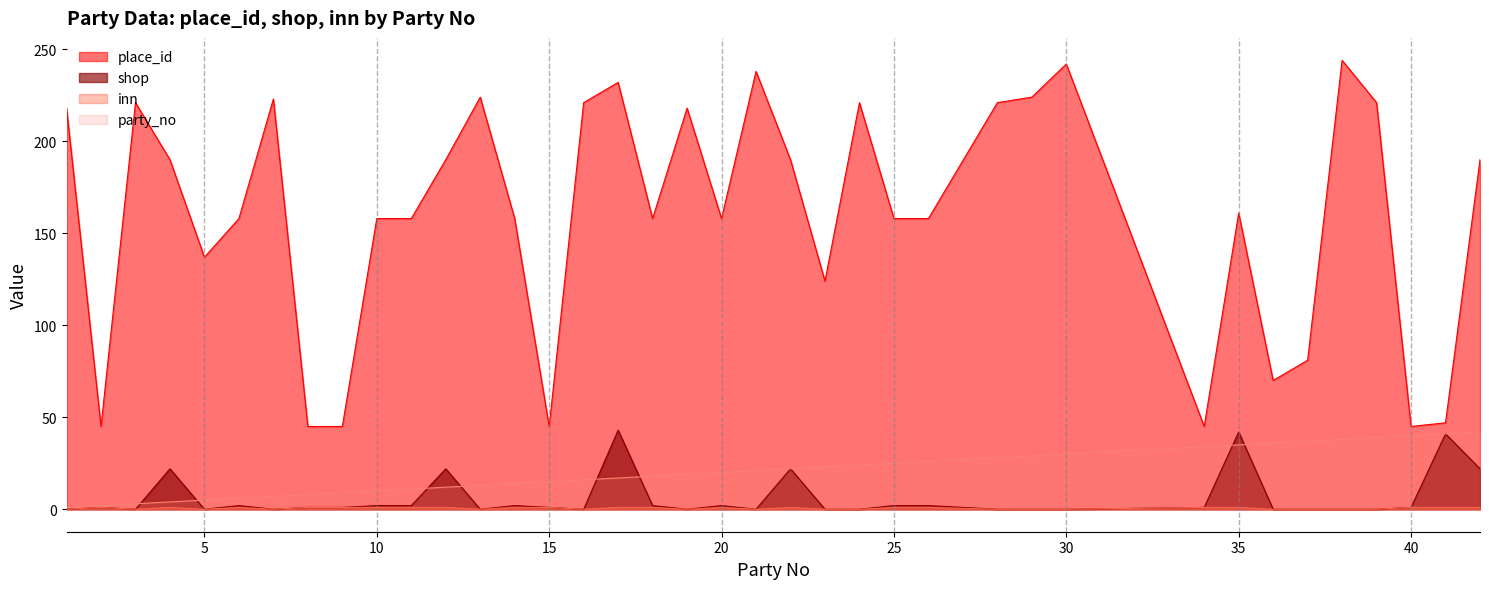

Between 23 and 34, which is larger?

34